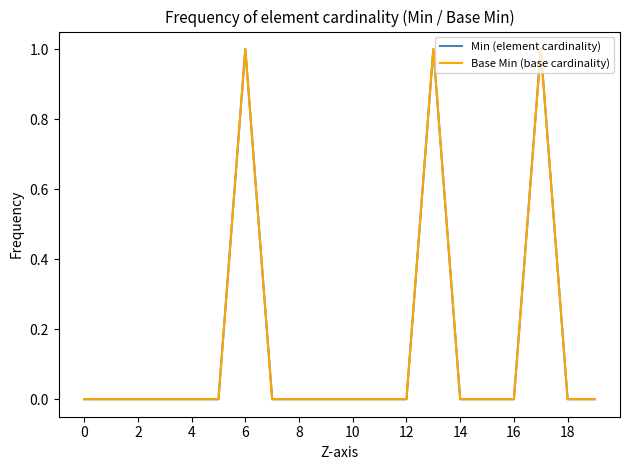

True or false: Base Min (base cardinality) and Min (element cardinality) intersect in this chart.

False